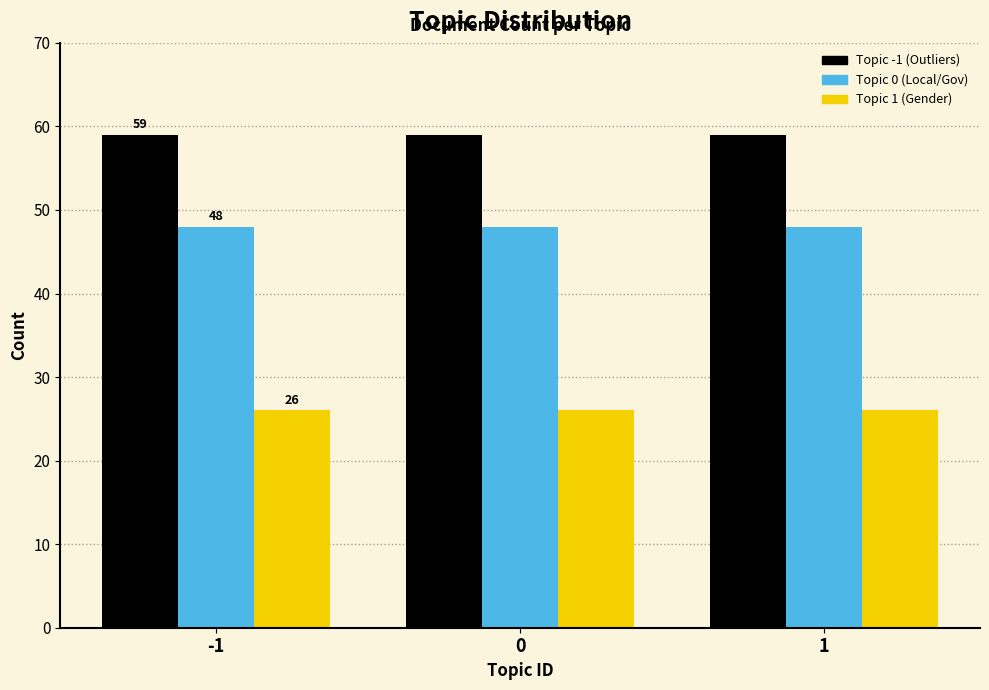

How many bars are there in each group?

3